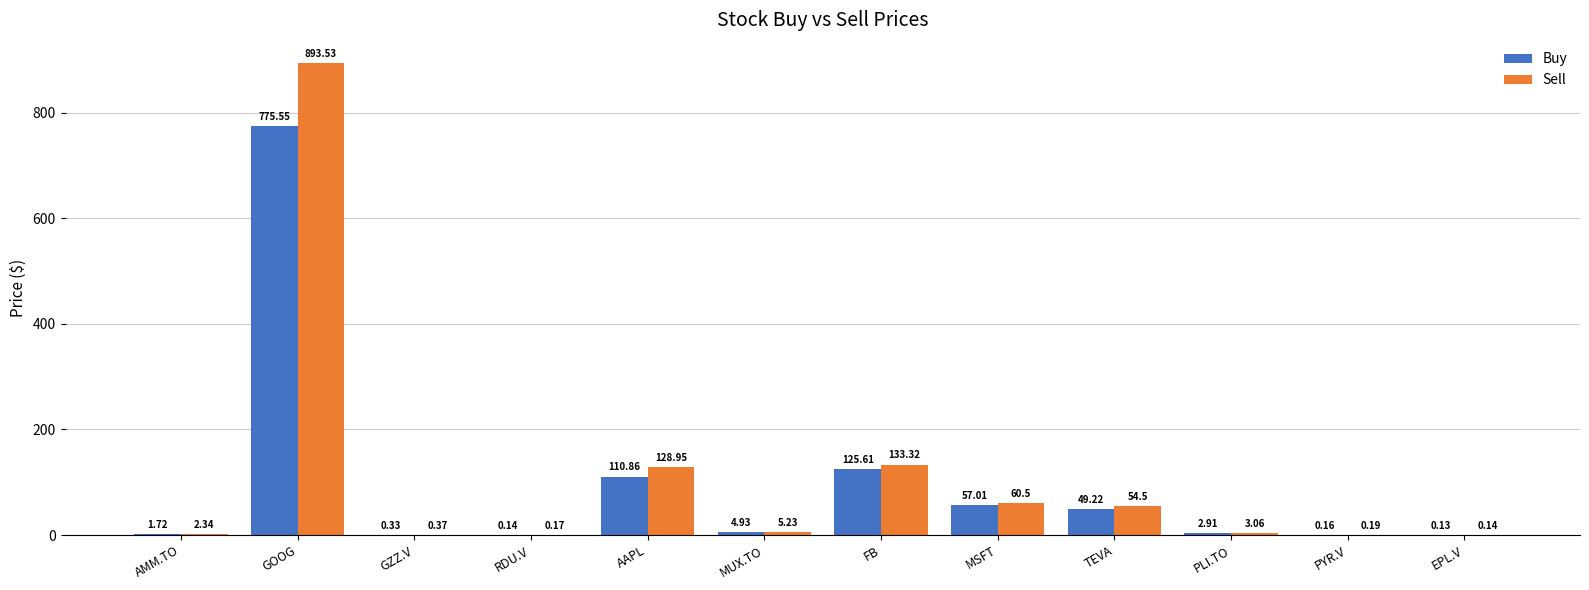

Between AMM.TO and PLI.TO, which series saw the biggest shift?

Buy